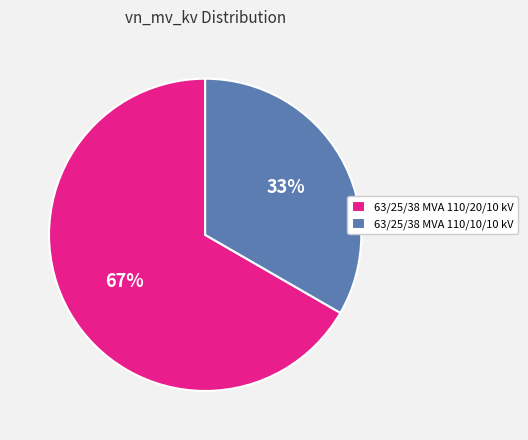

True or false: 63/25/38 MVA 110/20/10 kV accounts for 67% of the total.

True